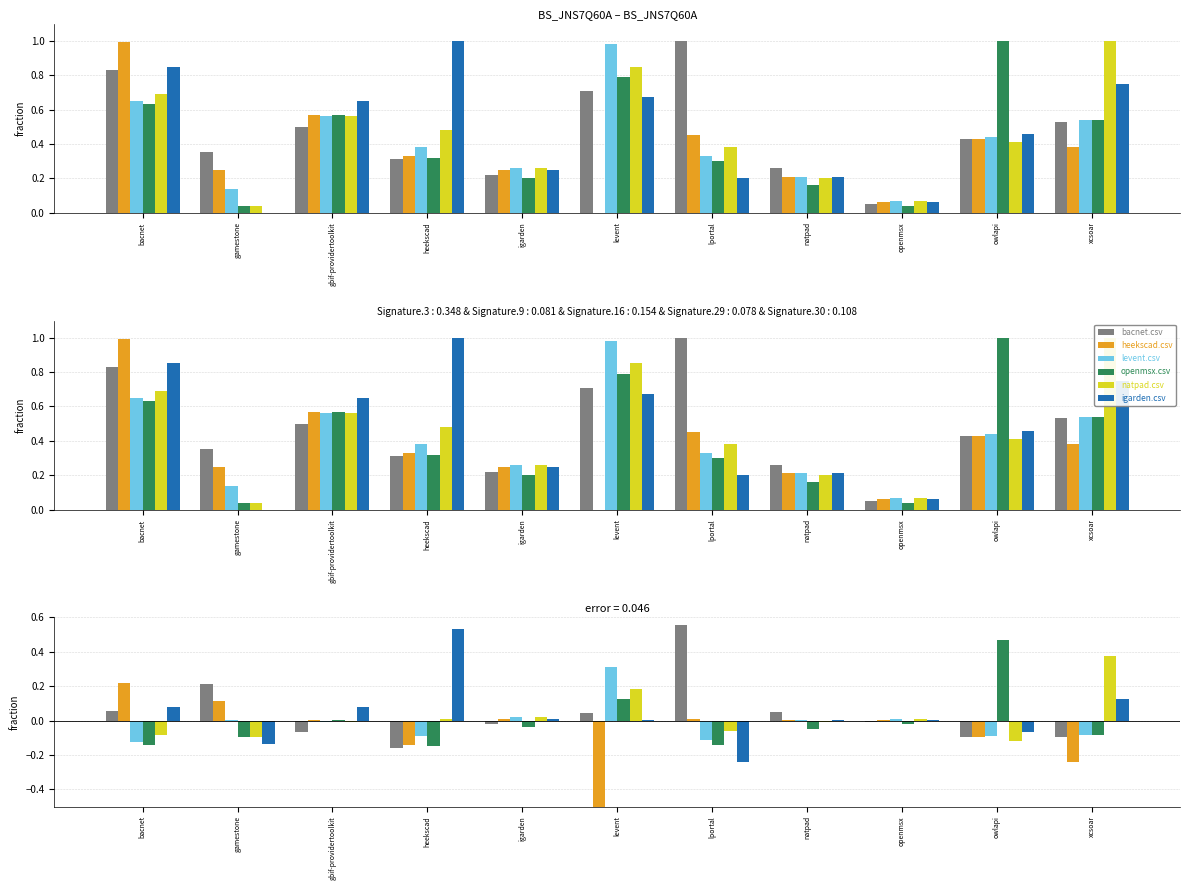

At gamestone, list the series in order from smallest to largest.

igarden.csv, openmsx.csv, natpad.csv, levent.csv, heekscad.csv, bacnet.csv